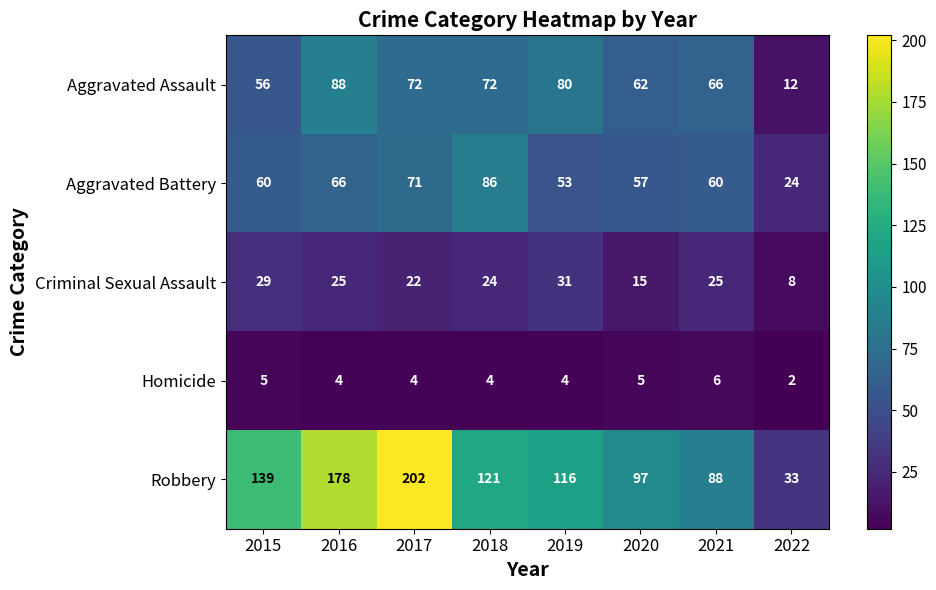

Where is Robbery nearest to the value 117?

2019